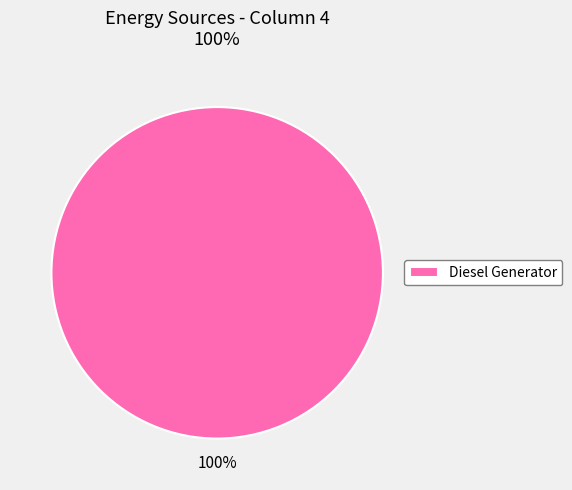

What percentage is the Diesel Generator slice, to the nearest percent?

100%